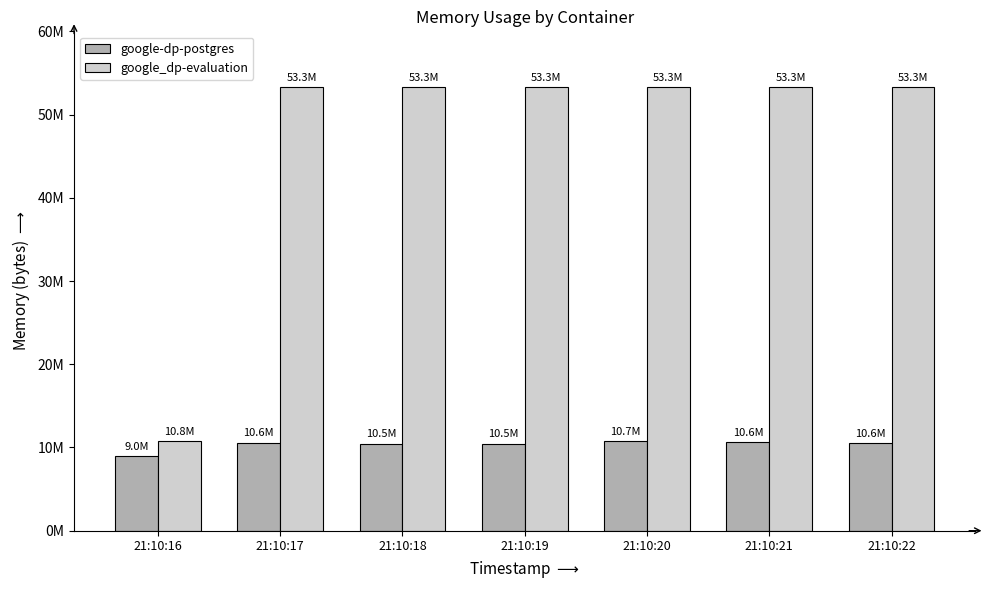

What are all the series names shown in the legend?

google-dp-postgres, google_dp-evaluation